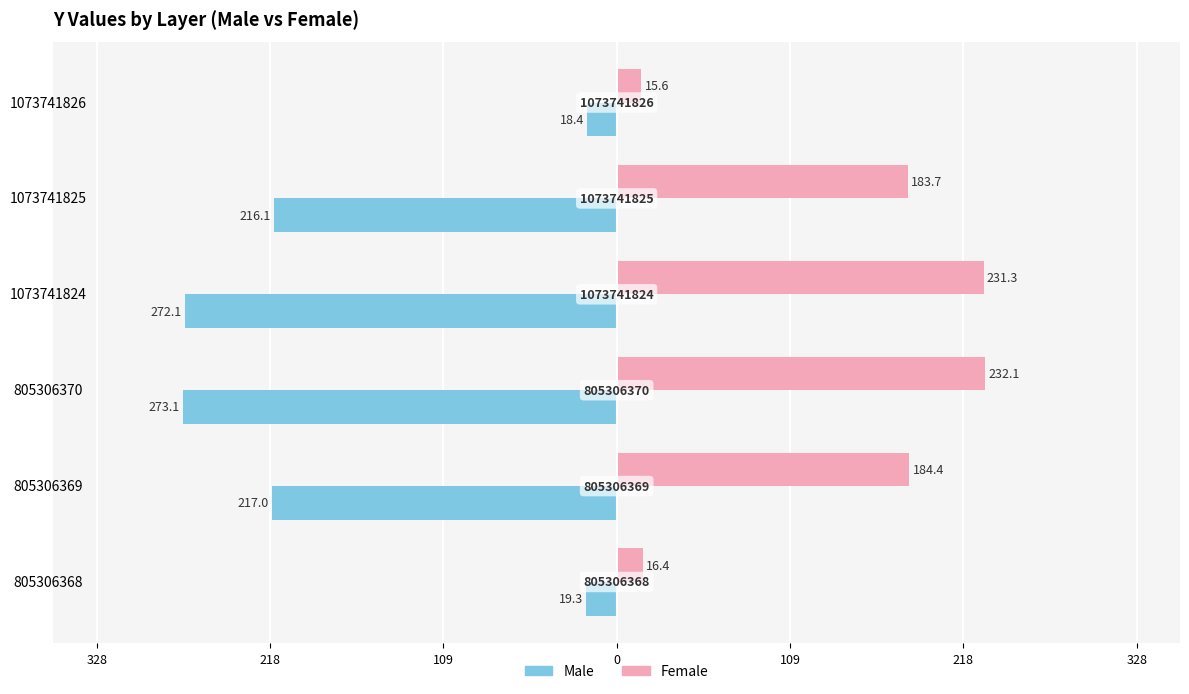

What is the difference between the maximum and minimum values in the Female series?

216.5